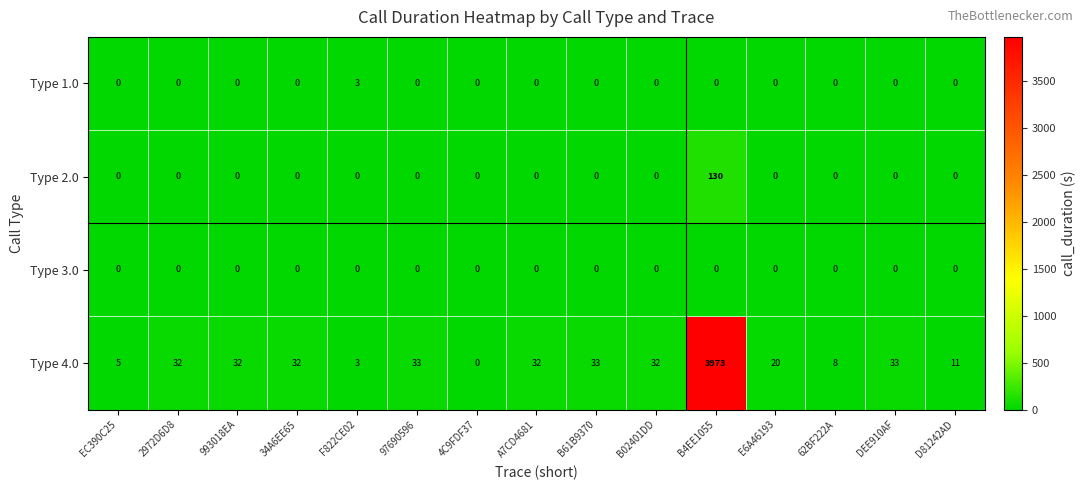

At how many categories does at least one series exceed 707?

1